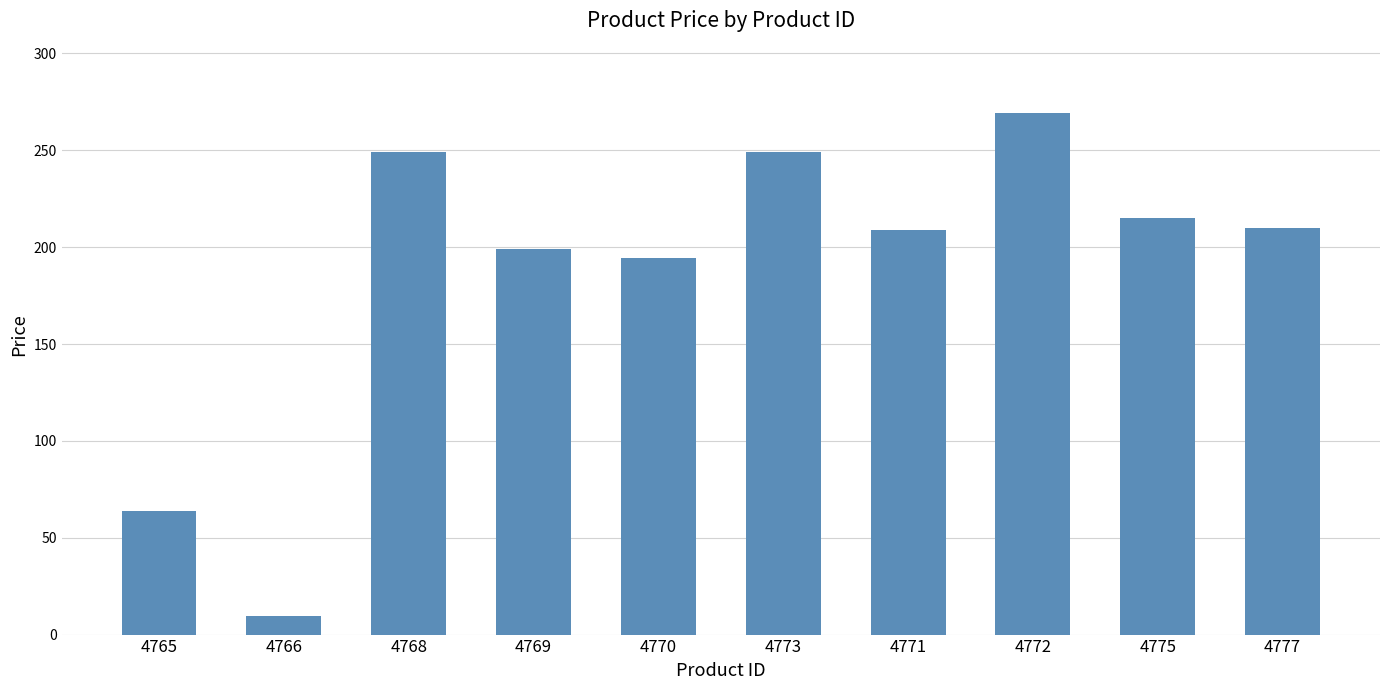

Approximately how many times larger is the value at 4765 compared to 4777?

0.3